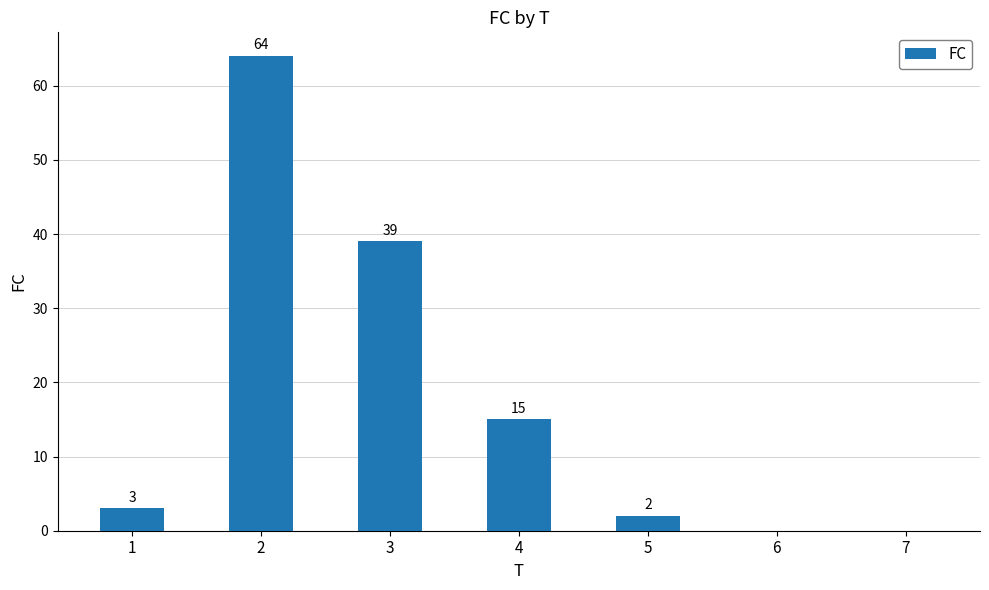

What is the maximum value shown in the chart?

64